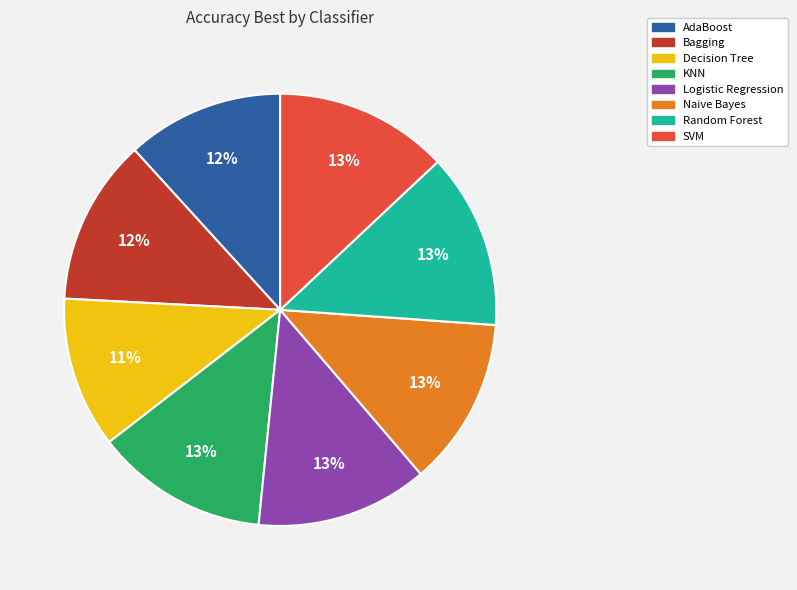

To the nearest percent, what is the difference between the largest and smallest slice percentages?

2%